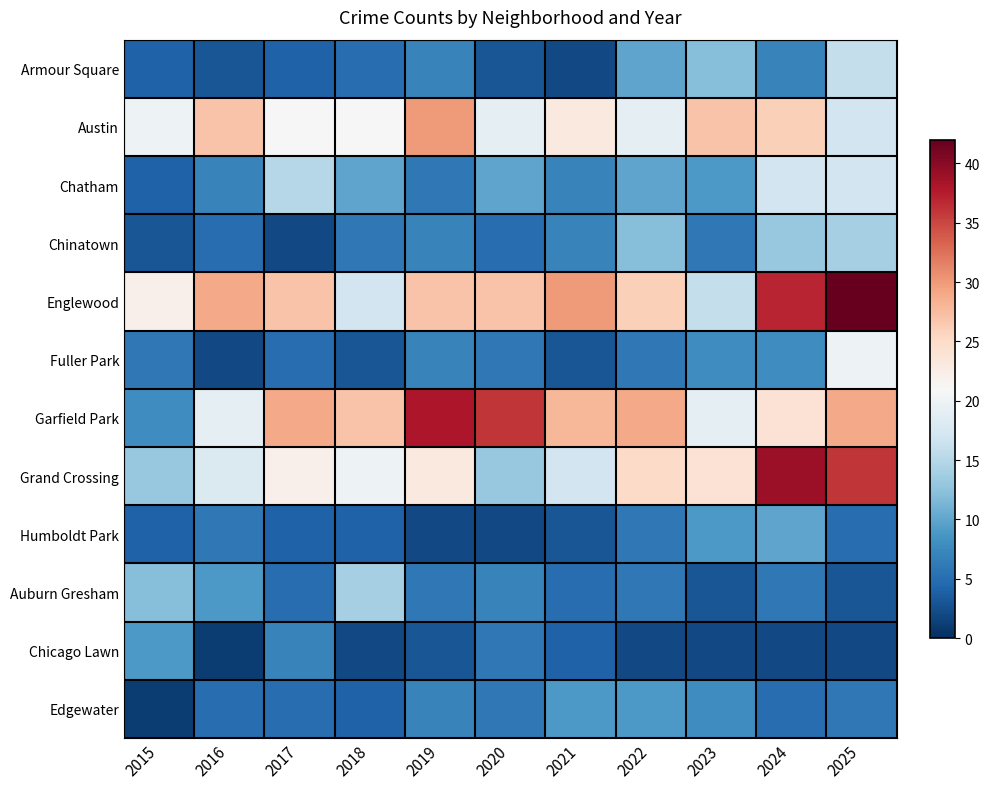

Which series has the widest spread of values?

Garfield Park